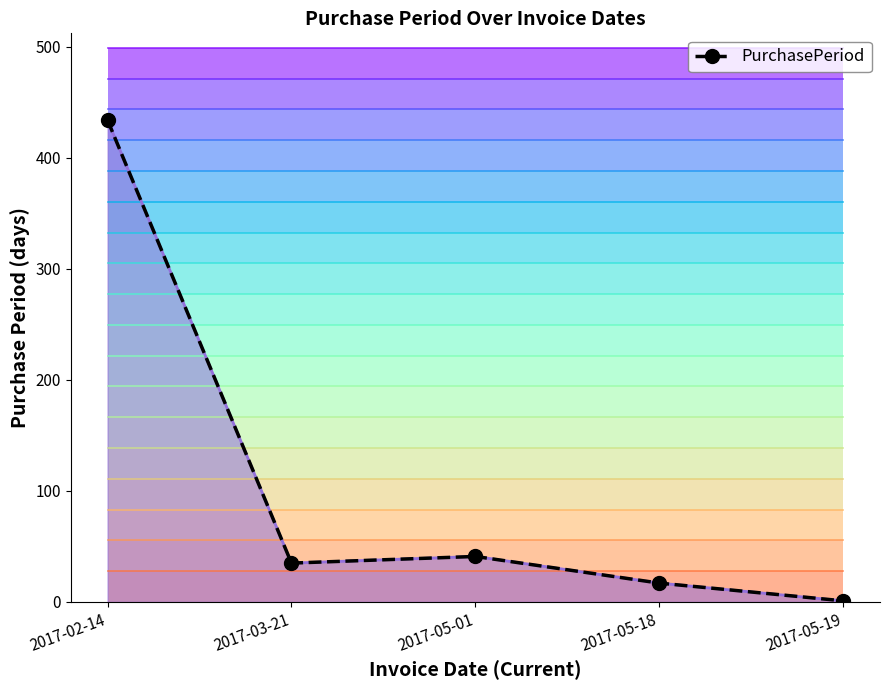

What is the difference between the maximum and second lowest values?

417